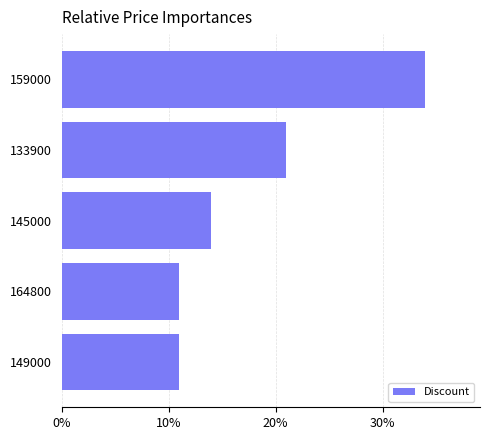

Are the bars horizontal?

Yes